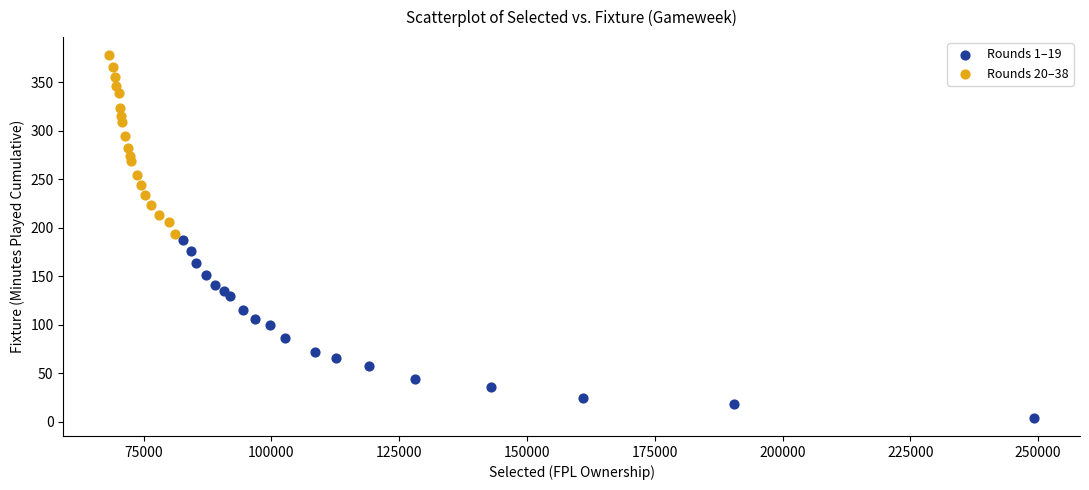

What are all the series names shown in the legend?

Rounds 1–19, Rounds 20–38